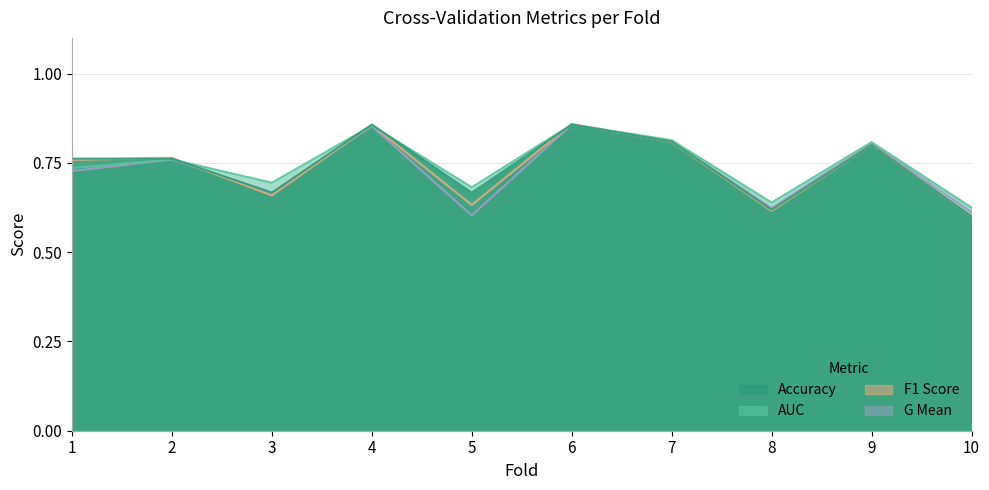

Reading left to right, list all the values displayed in this chart.

accuracy: 1=0.8	2=0.8	3=0.7	4=0.9	5=0.7	6=0.9	7=0.8	8=0.6	9=0.8	10=0.6
auc: 1=0.7	2=0.8	3=0.7	4=0.9	5=0.7	6=0.9	7=0.8	8=0.6	9=0.8	10=0.6
f1_score: 1=0.8	2=0.8	3=0.7	4=0.9	5=0.6	6=0.9	7=0.8	8=0.6	9=0.8	10=0.6
g_mean: 1=0.7	2=0.8	3=0.7	4=0.9	5=0.6	6=0.9	7=0.8	8=0.6	9=0.8	10=0.6